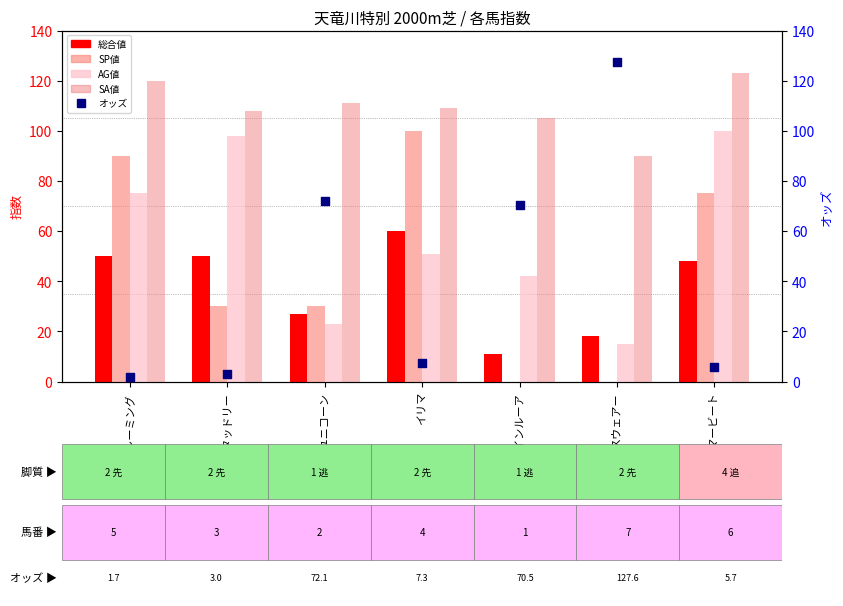

Which series has the largest Y range (max minus min)?

オッズ